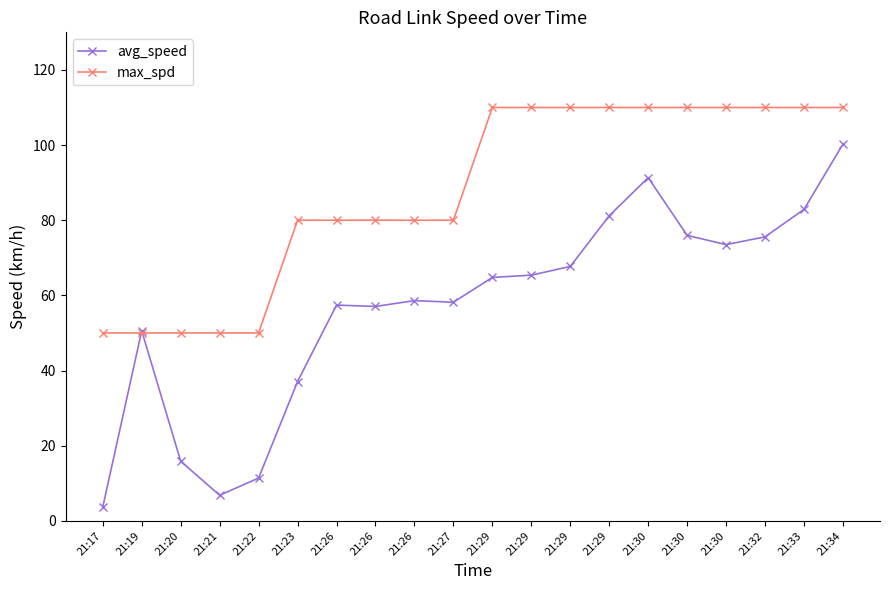

What are all the series names shown in the legend?

avg_speed, max_spd